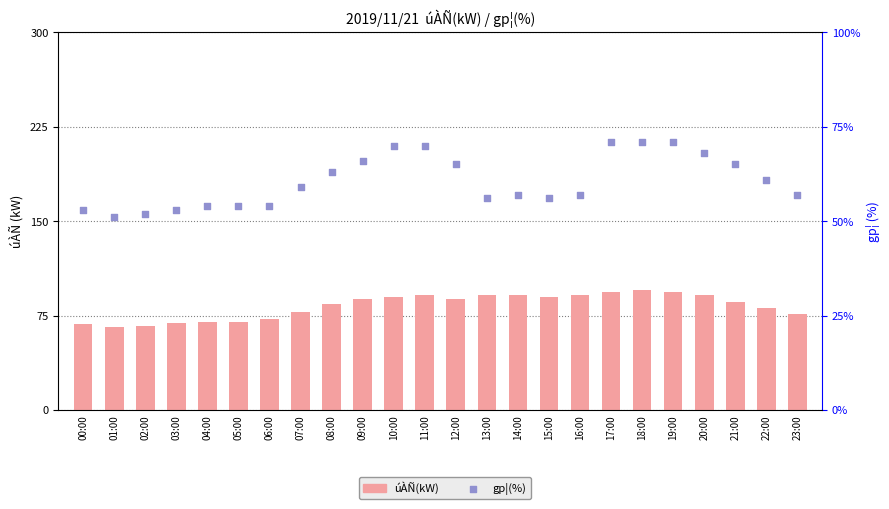

Which series contains the highest Y value?

úÀÑ(kW)